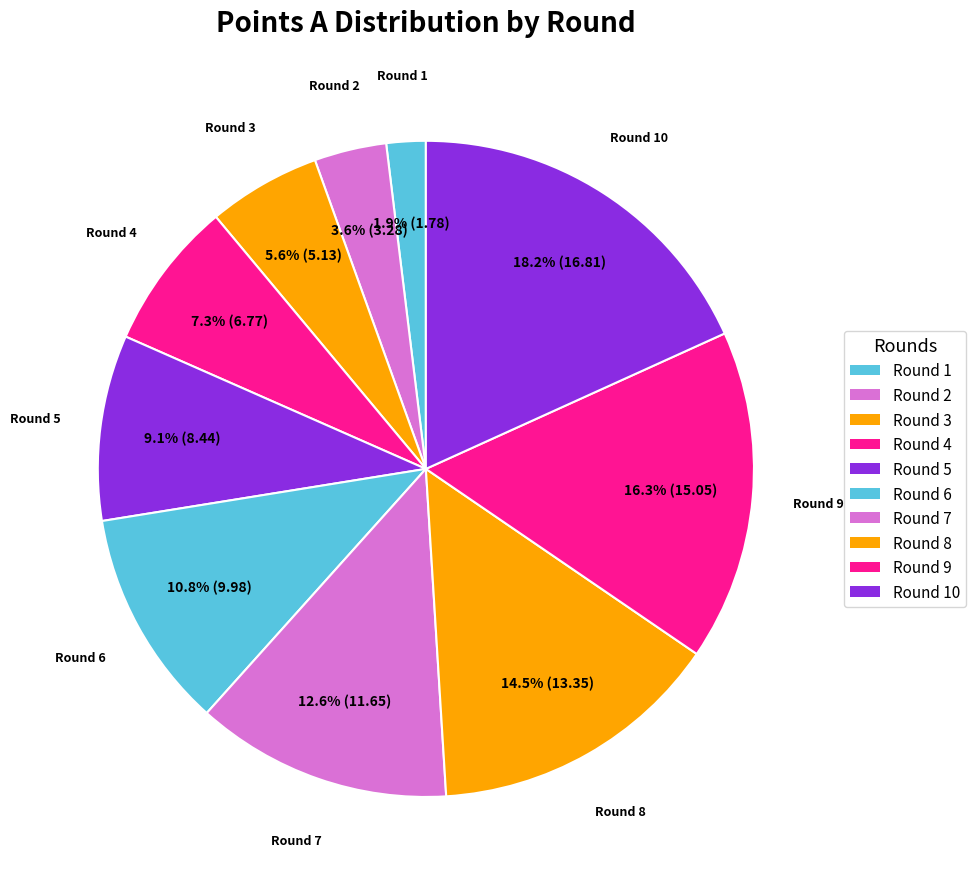

How many slices are in this pie chart?

10